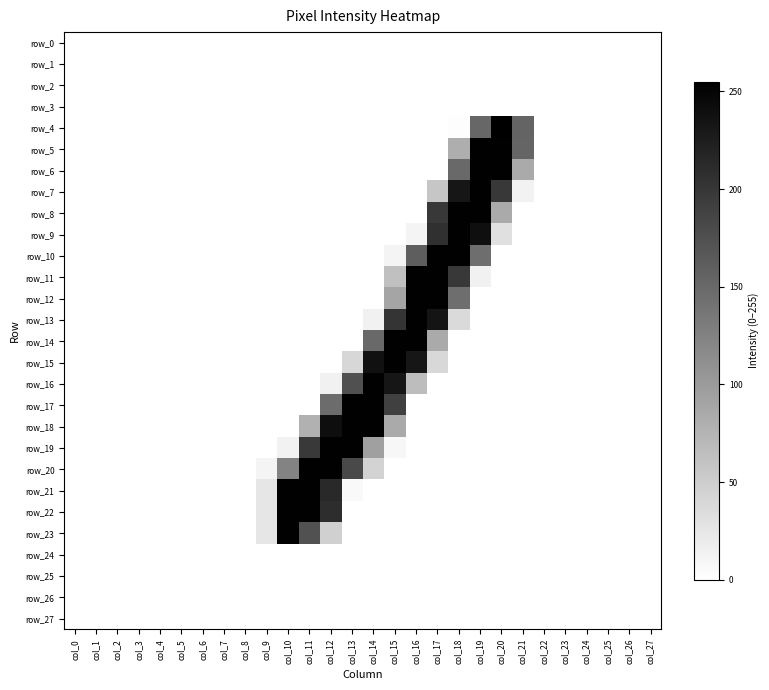

At which category is the sum across all series the highest?

col_18